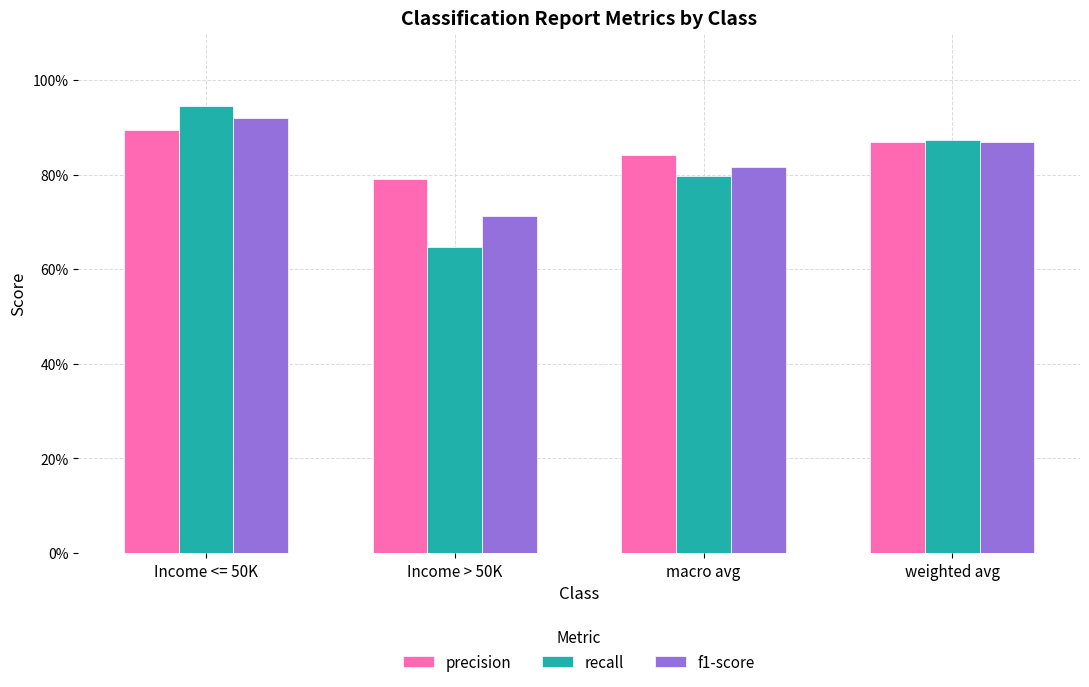

What is the greatest value displayed?

0.9